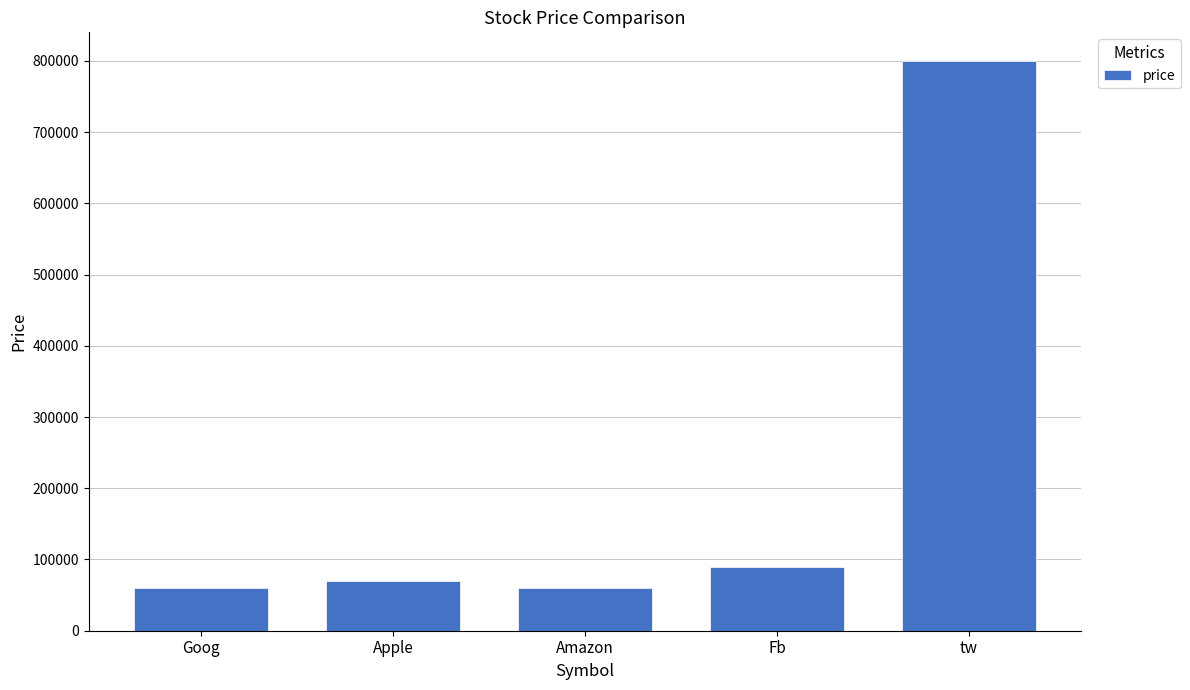

At which category does the chart reach its peak across all series?

tw